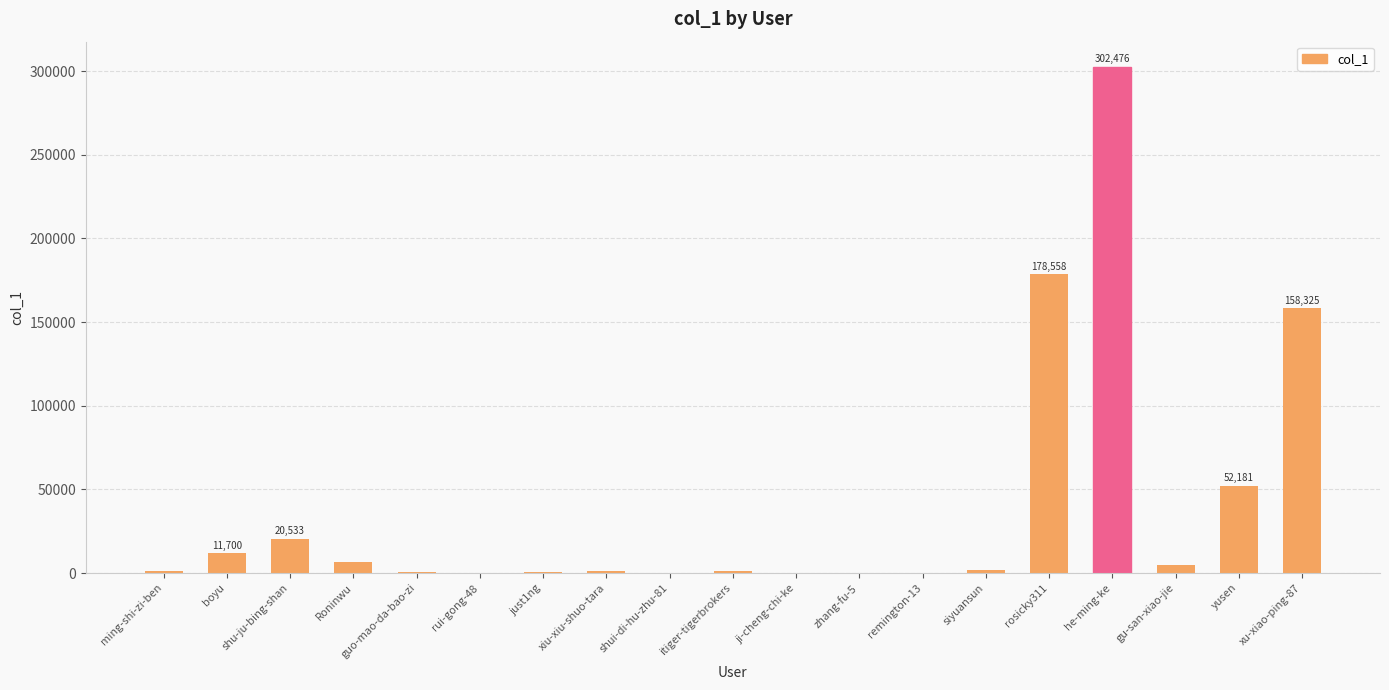

At which label is the value closest to 151242?

xu-xiao-ping-87